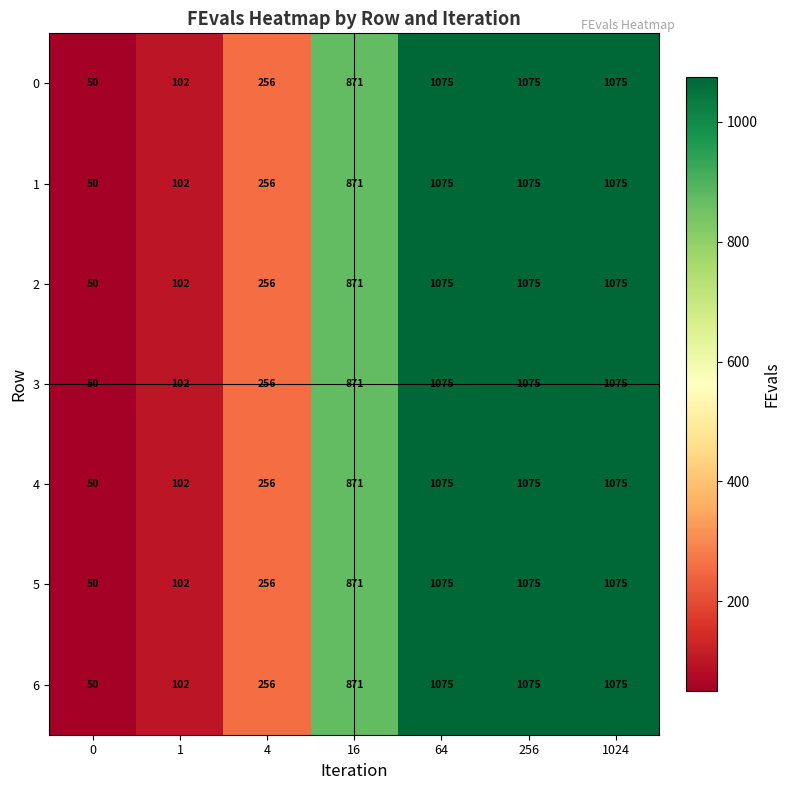

Is the value of 2 at 1024 greater than the value of 3 at 16?

Yes